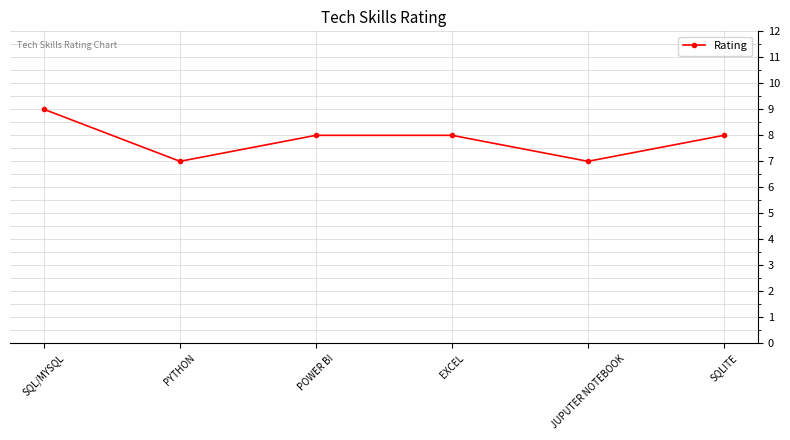

Which category has the highest value across all series?

SQL/MYSQL